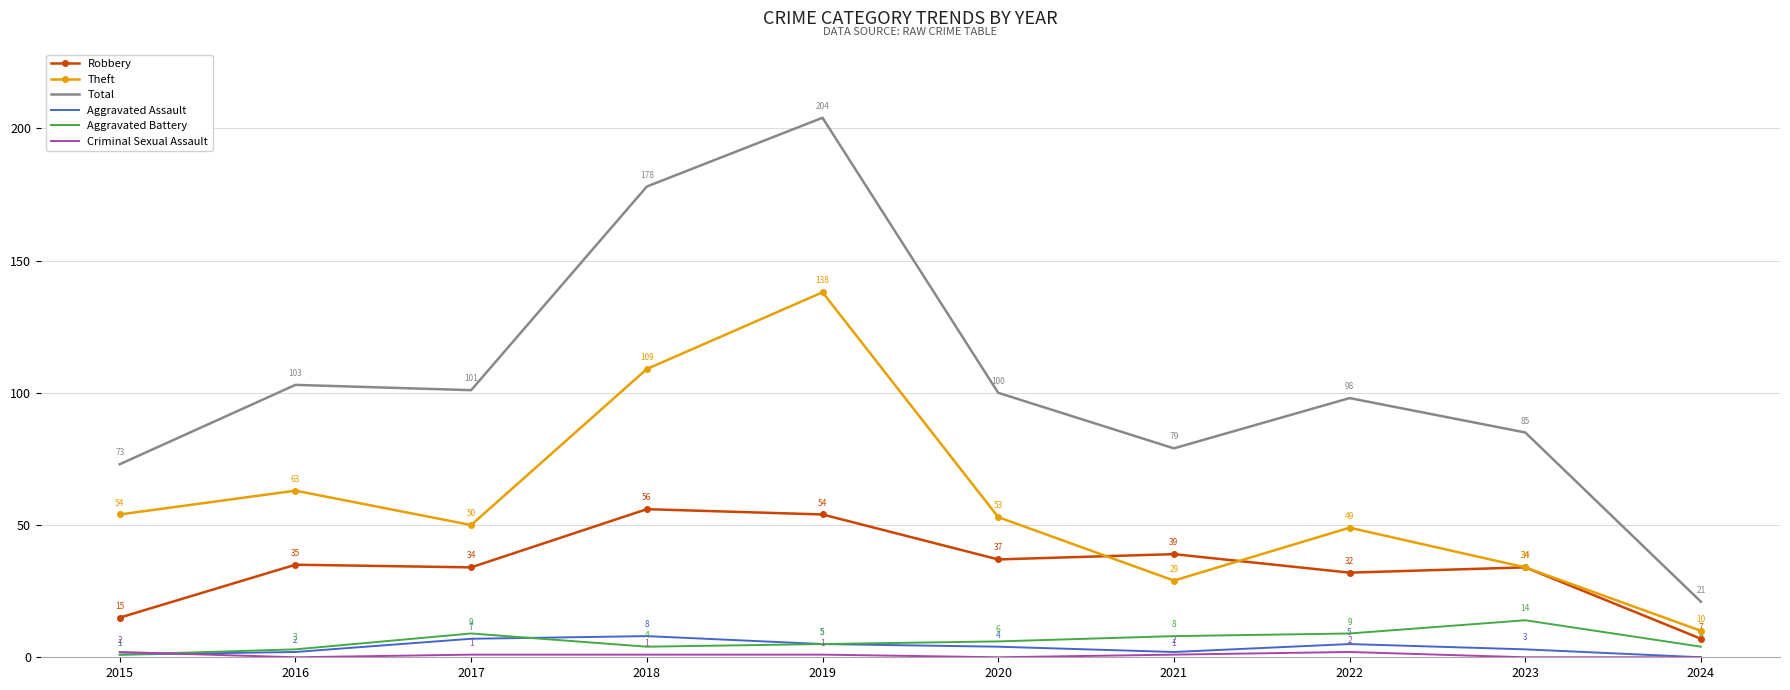

What is the maximum value shown in the chart?

204